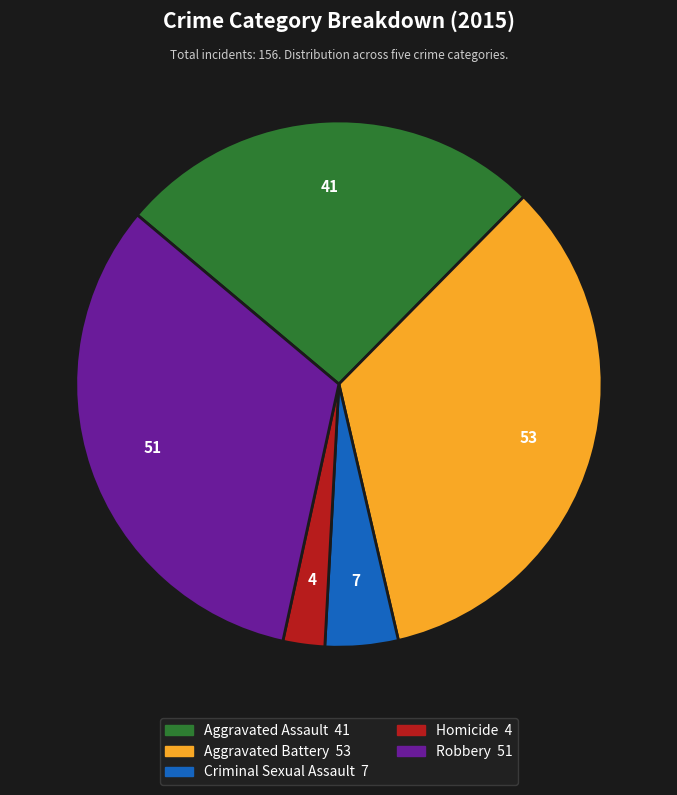

Combined, do Criminal Sexual Assault and Aggravated Assault account for over 50%?

No